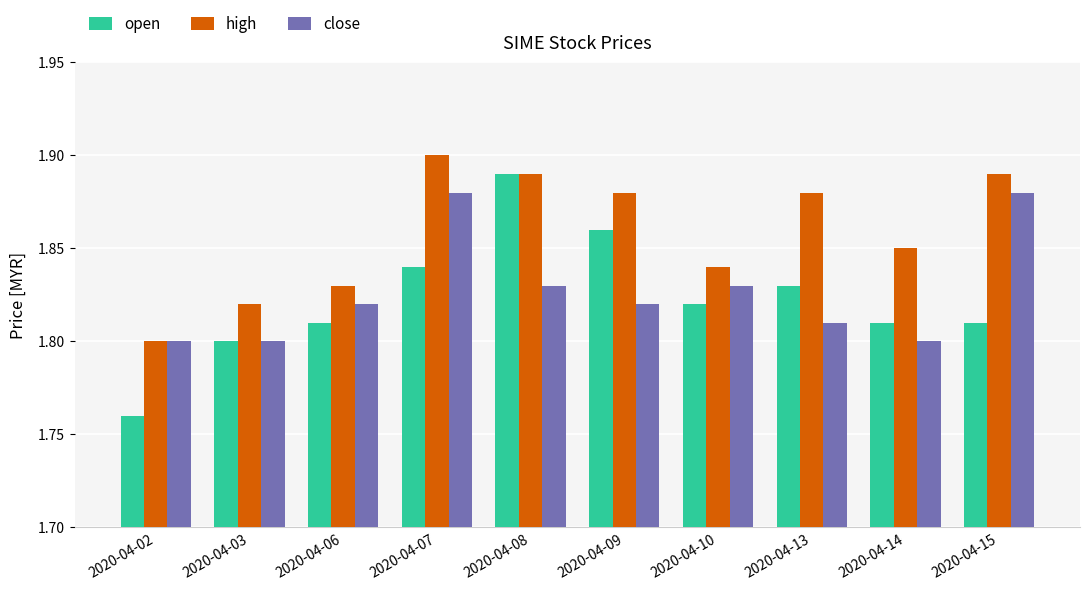

Which category has the highest value across all series?

2020-04-07